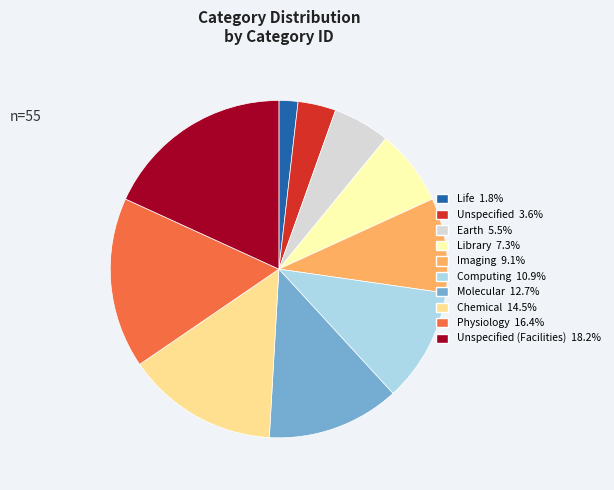

Is there any slice that represents more than half of the pie?

No